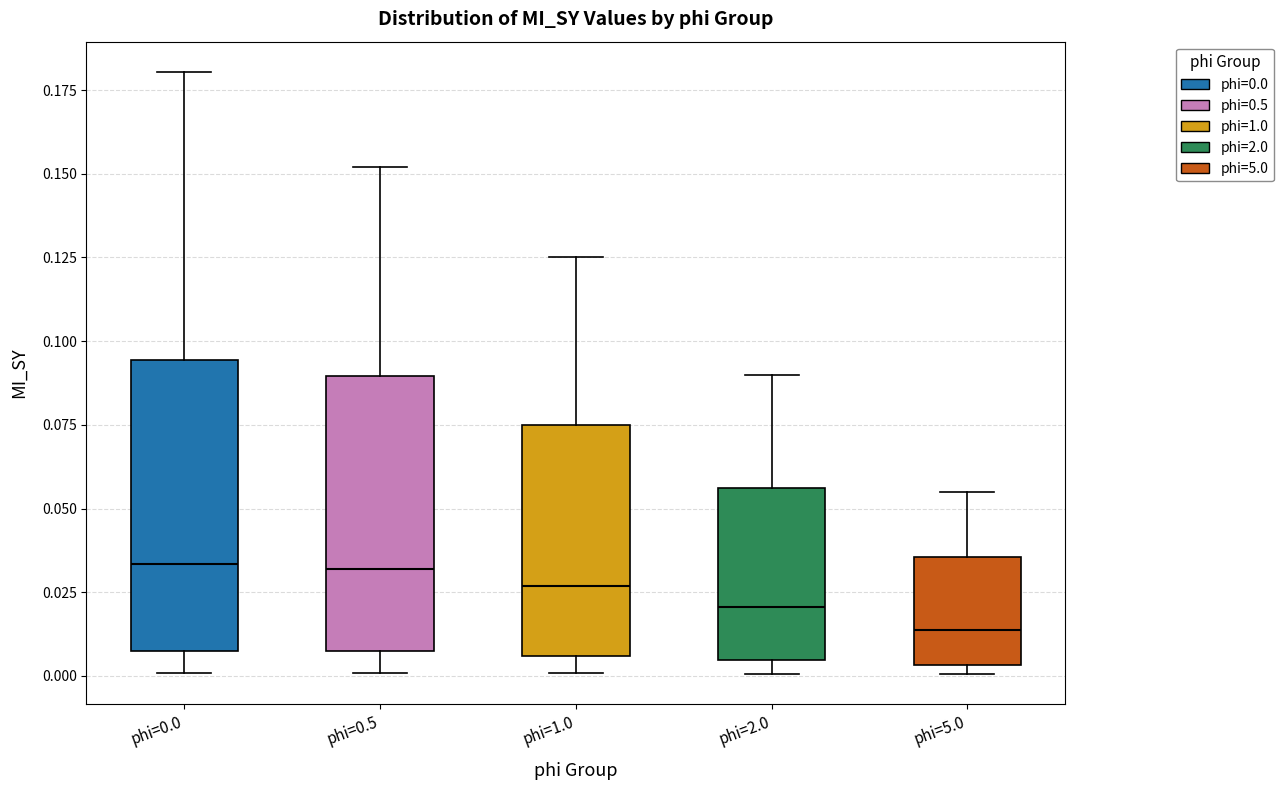

Reading left to right, read every box against the y-axis: the position of its median line, the range the box covers, and the ends of its whiskers. The values are not printed on the chart, so give them approximately, as read against the axis.

phi=0.0: median 0.035, box 0.005 to 0.095, whiskers 0.000 to 0.180
phi=0.5: median 0.030, box 0.005 to 0.090, whiskers 0.000 to 0.150
phi=1.0: median 0.025, box 0.005 to 0.075, whiskers 0.000 to 0.125
phi=2.0: median 0.020, box 0.005 to 0.055, whiskers 0.000 to 0.090
phi=5.0: median 0.015, box 0.005 to 0.035, whiskers 0.000 to 0.055